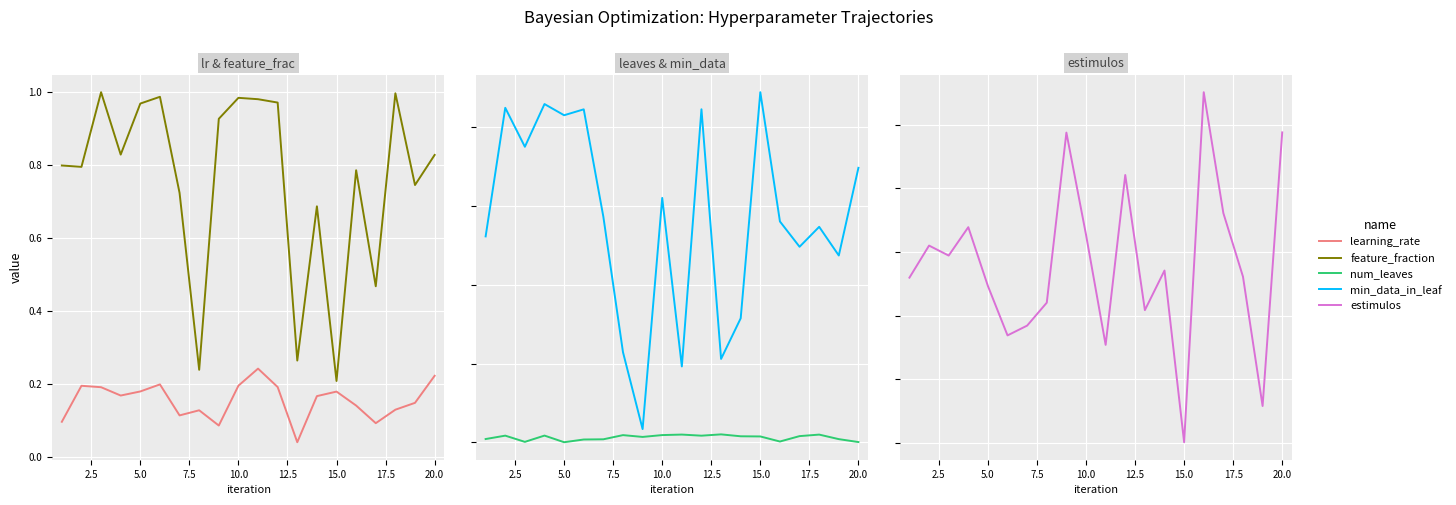

How many lines are shown in the chart?

5